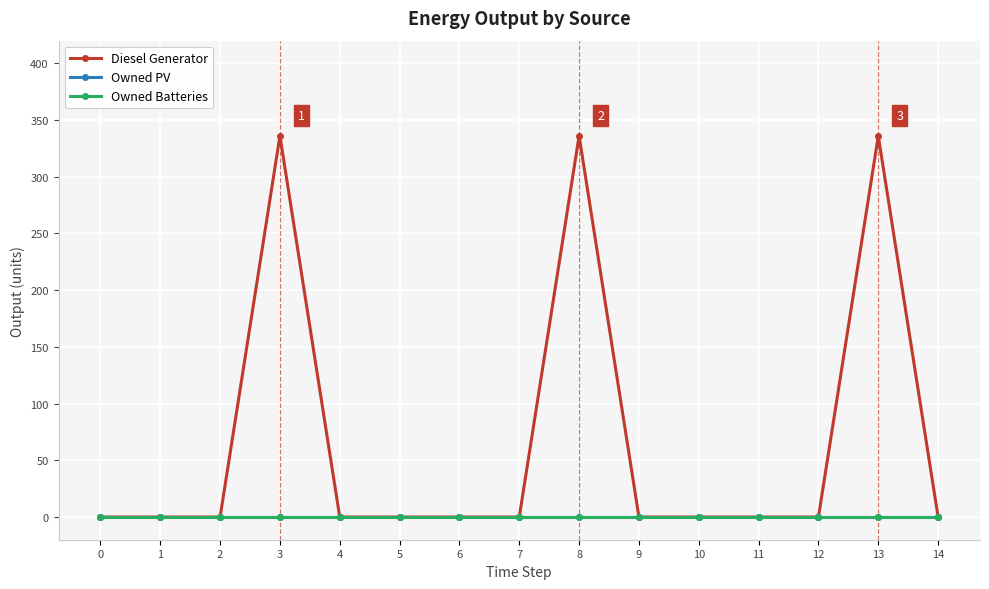

Reading left to right, list all the values displayed in this chart.

Diesel Generator: 0	0	0	336	0	0	0	0	336	0	0	0	0	336	0
Owned PV: 0	0	0	0	0	0	0	0	0	0	0	0	0	0	0
Owned Batteries: 0	0	0	0	0	0	0	0	0	0	0	0	0	0	0